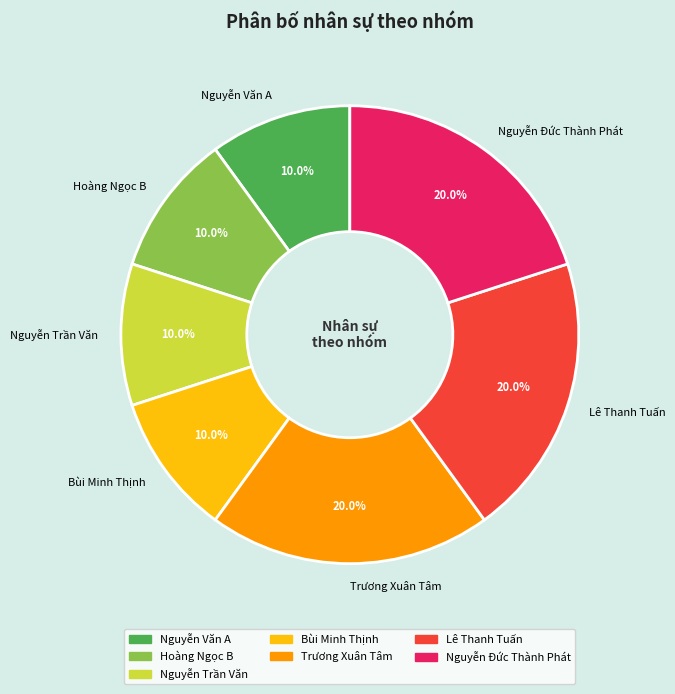

To the nearest percent, what is the combined percentage of Nguyễn Đức Thành Phát and Nguyễn Trần Văn?

30%